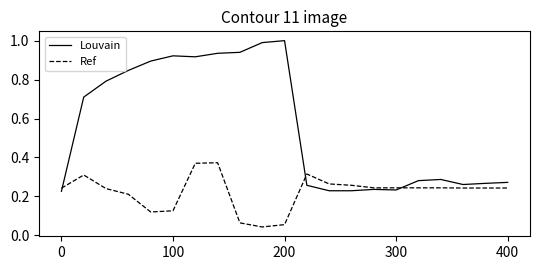

Which series has the largest range (max minus min)?

Louvain